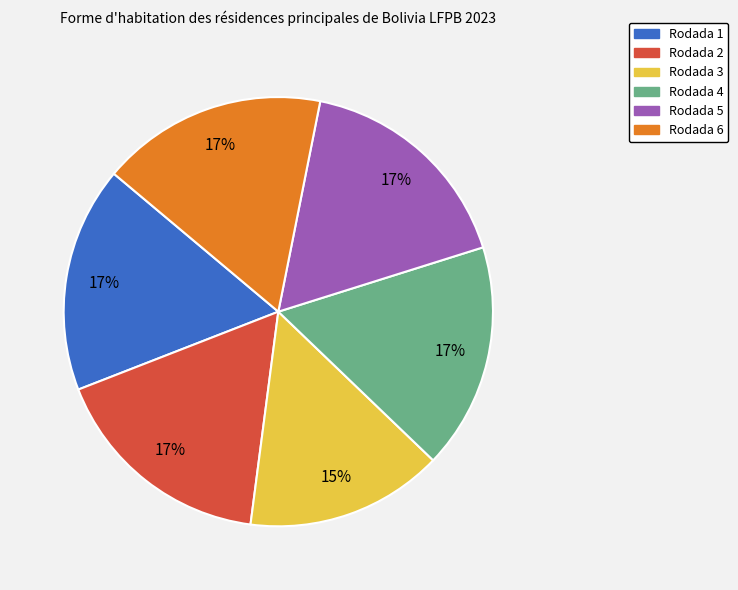

Combined, do Rodada 4 and Rodada 2 account for over 50%?

No